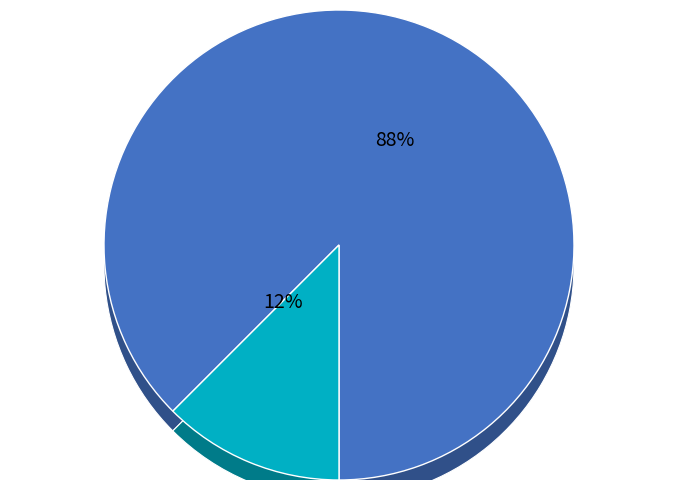

What percentage is the Chinatera Universal Magnetic 90 Degree slice, to the nearest percent?

12%